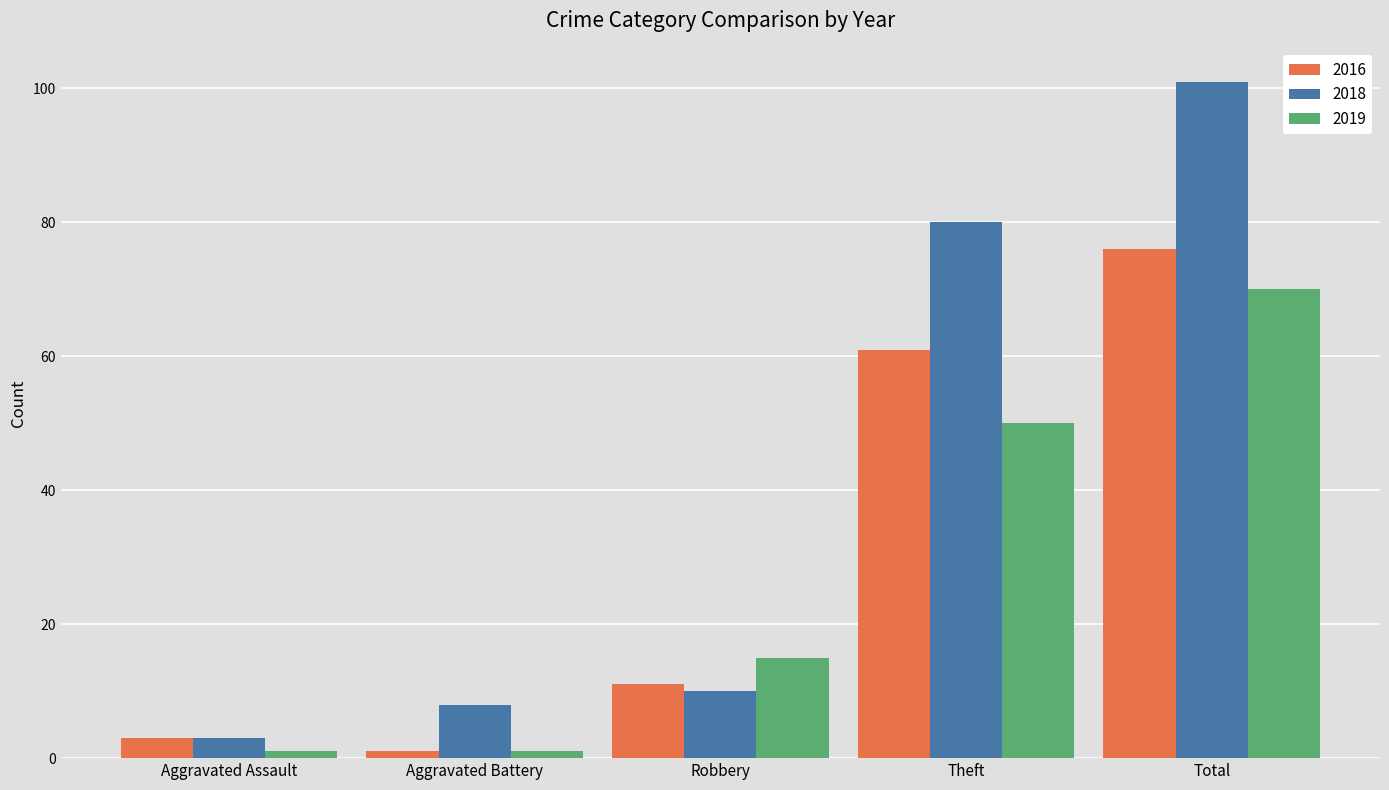

The value of 2018 at Total is 101. True or false?

True